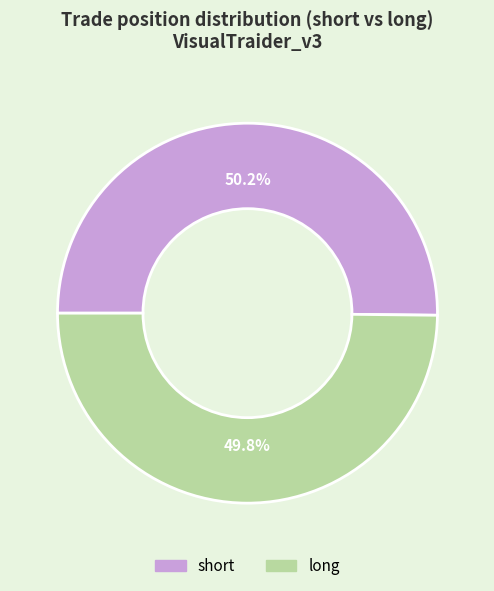

To the nearest percent, what portion does long represent?

50%